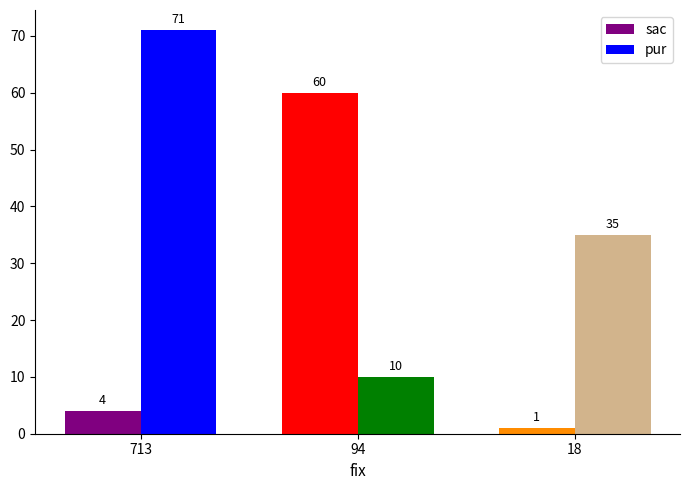

Does the chart contain any negative values?

No